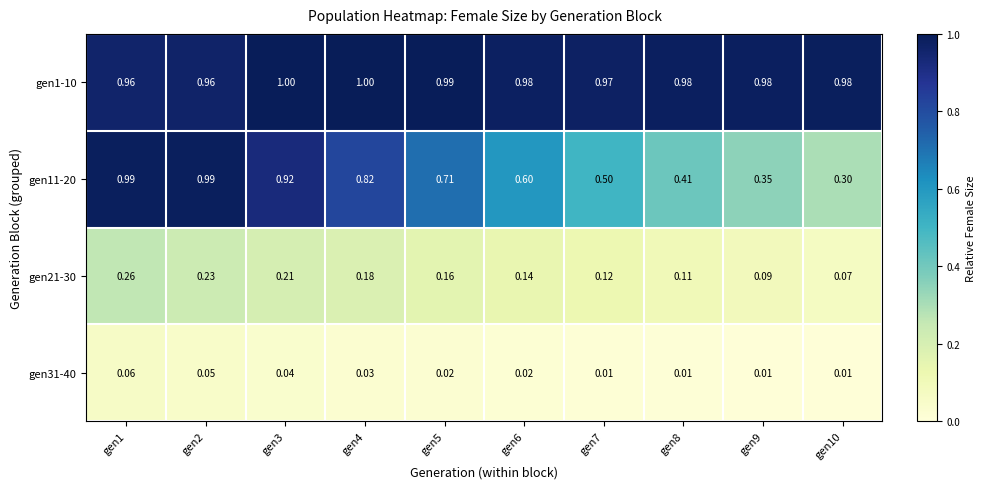

Is the value of gen21-30 at gen8 greater than the value of gen31-40 at gen5?

Yes